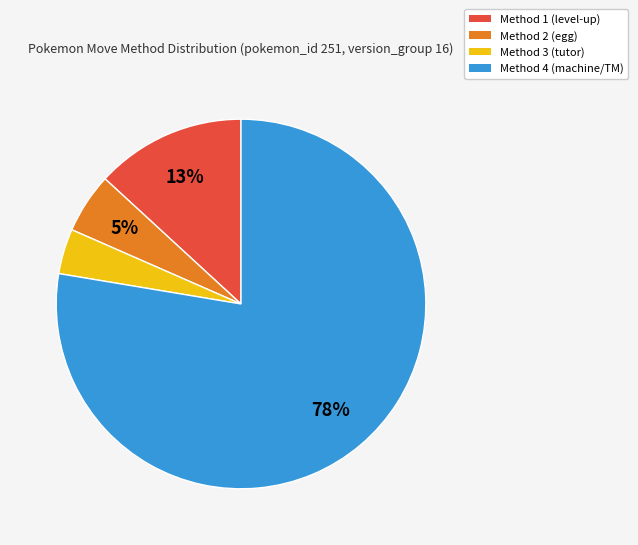

The Method 2 slice represents 15% of the pie. True or false?

False